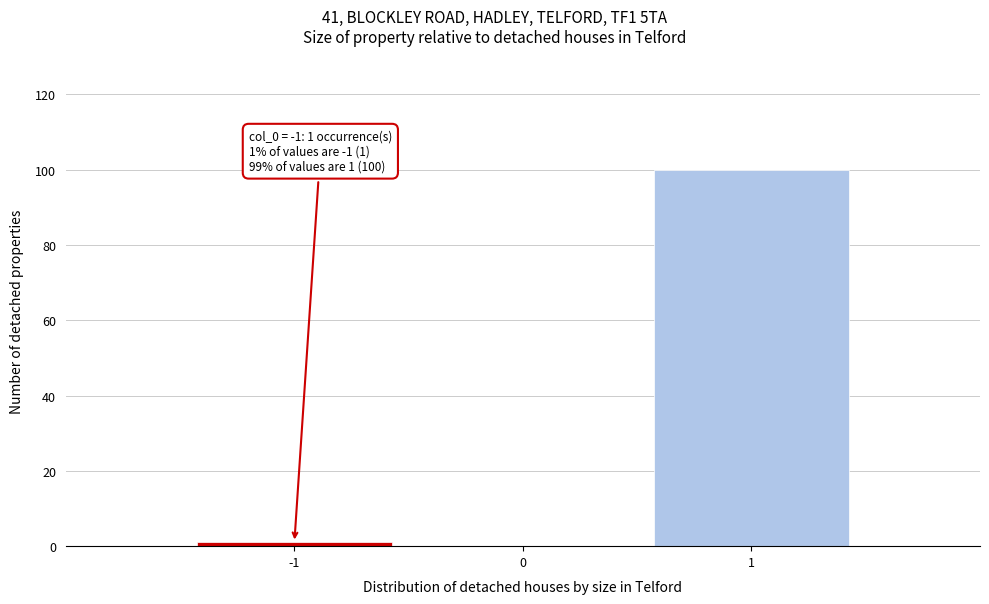

Over which range of the x-axis is the bar tallest?

0.5 to 1.5